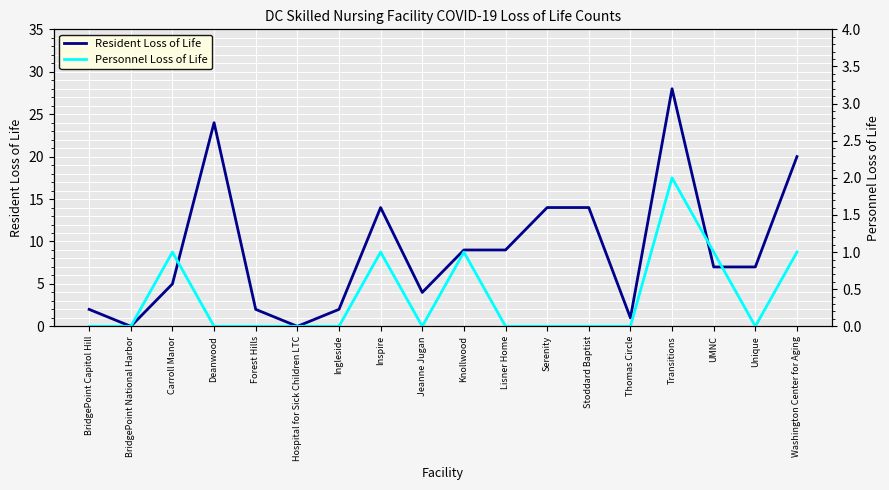

How many values in the Resident Loss of Life series are below 7?

8